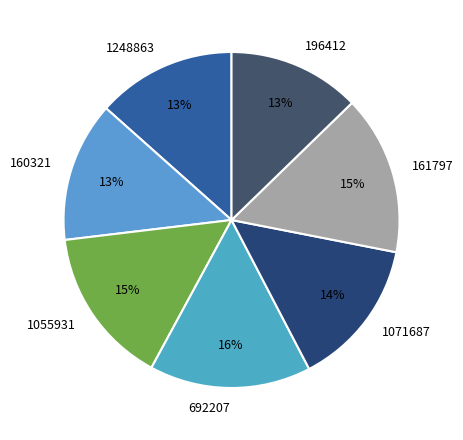

Is 196412 the majority of the pie?

No